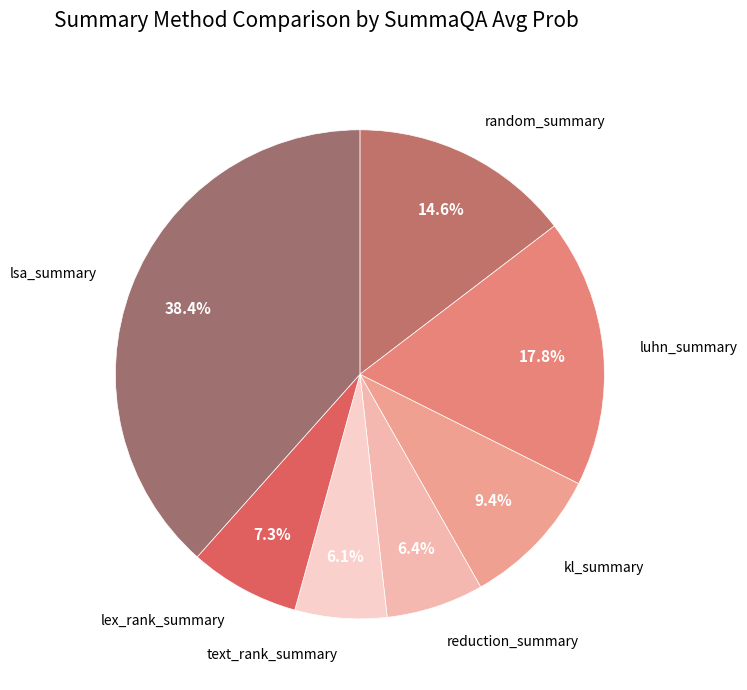

Which category has the biggest portion of the pie?

lsa_summary